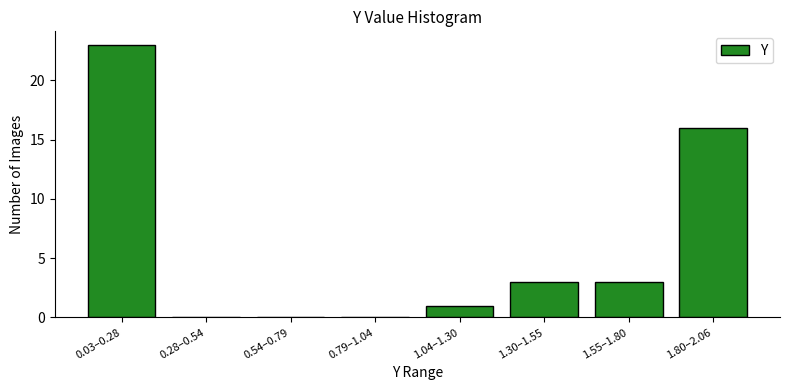

Reading right to left, what are all the values shown in this chart?

1.80–2.06=16	1.55–1.80=3	1.30–1.55=3	1.04–1.30=1	0.79–1.04=0	0.54–0.79=0	0.28–0.54=0	0.03–0.28=23